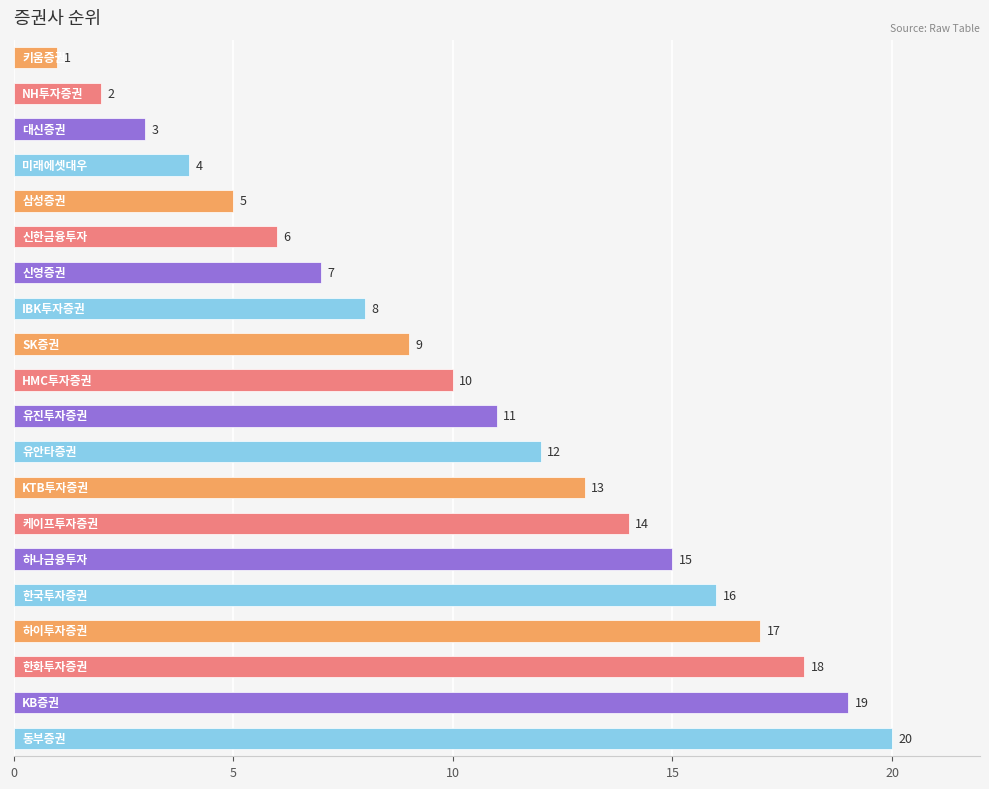

What is the value of the 11th bar from the top?

11